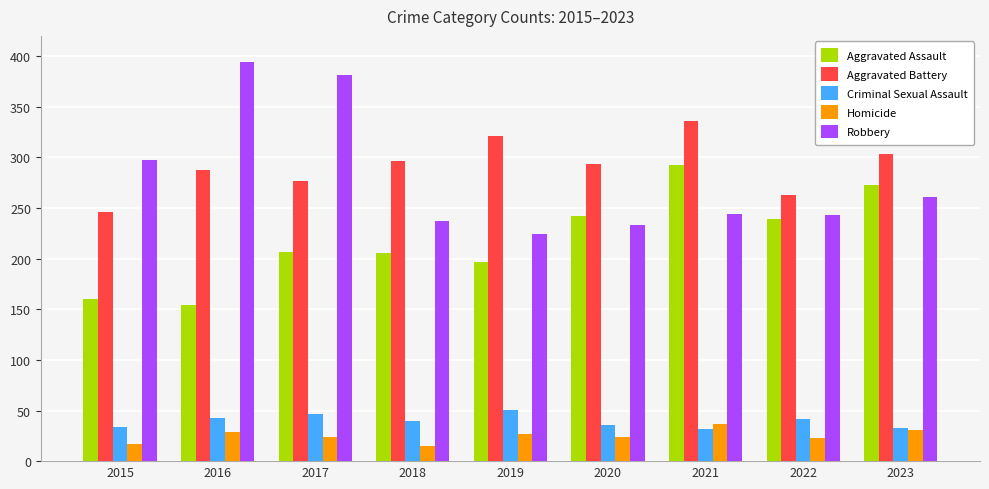

What is the sum of all Criminal Sexual Assault values?

358